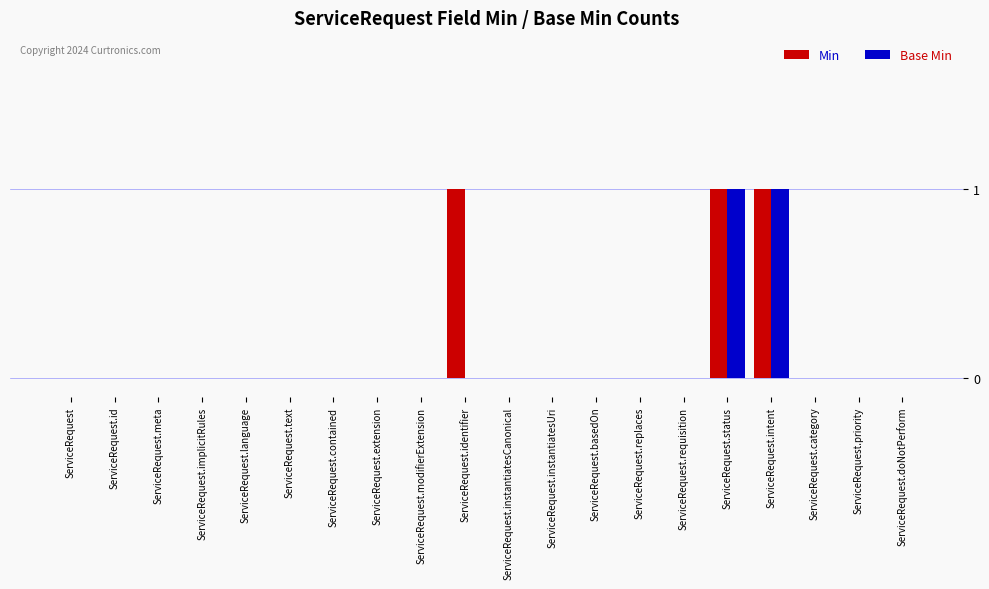

How many distinct data groups are displayed?

2